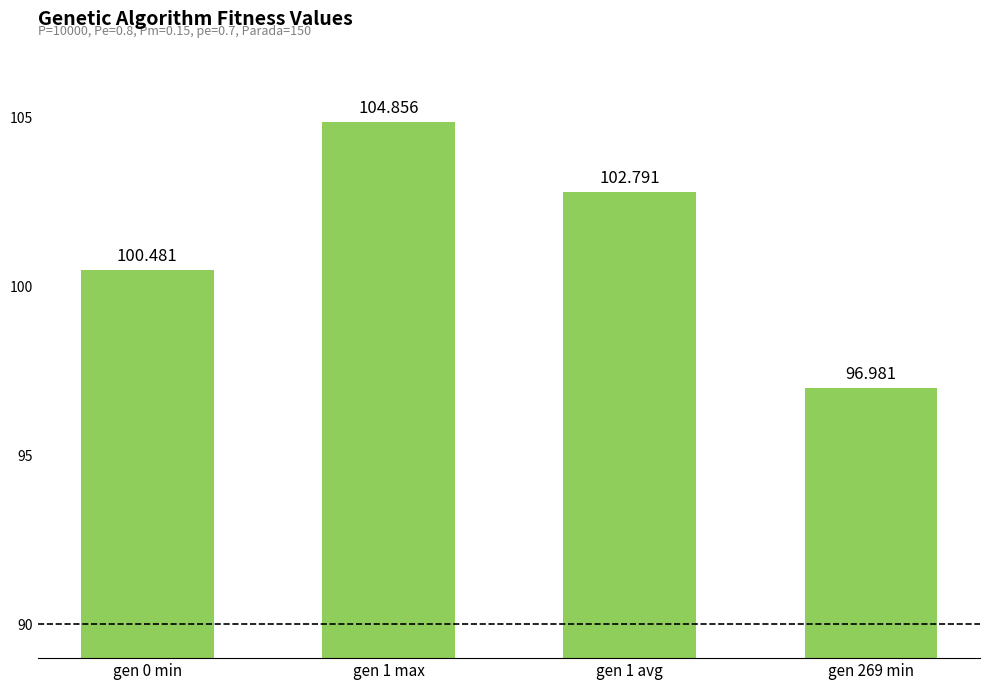

What is the value of the 2nd bar from the left?

104.9